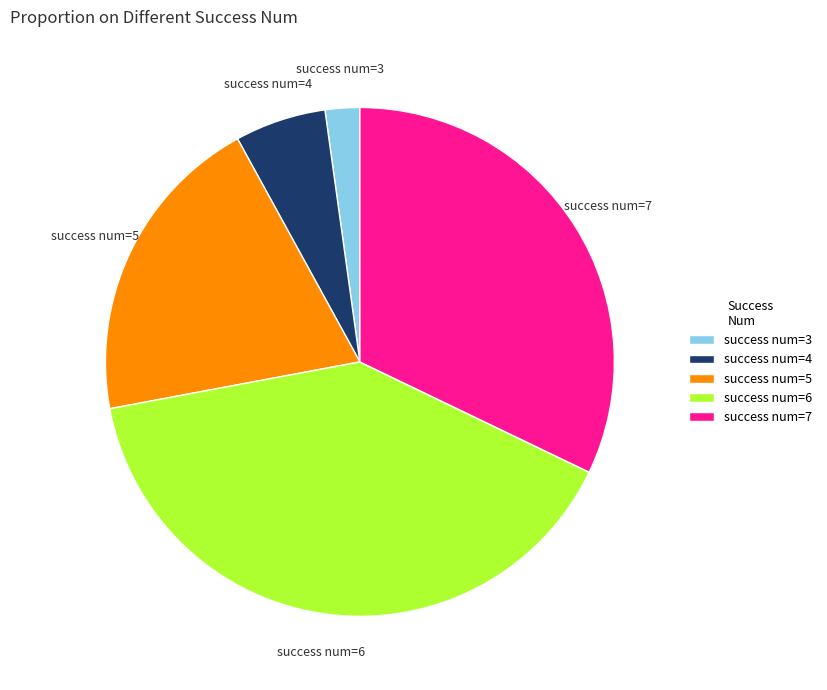

Does any single category account for the majority?

No